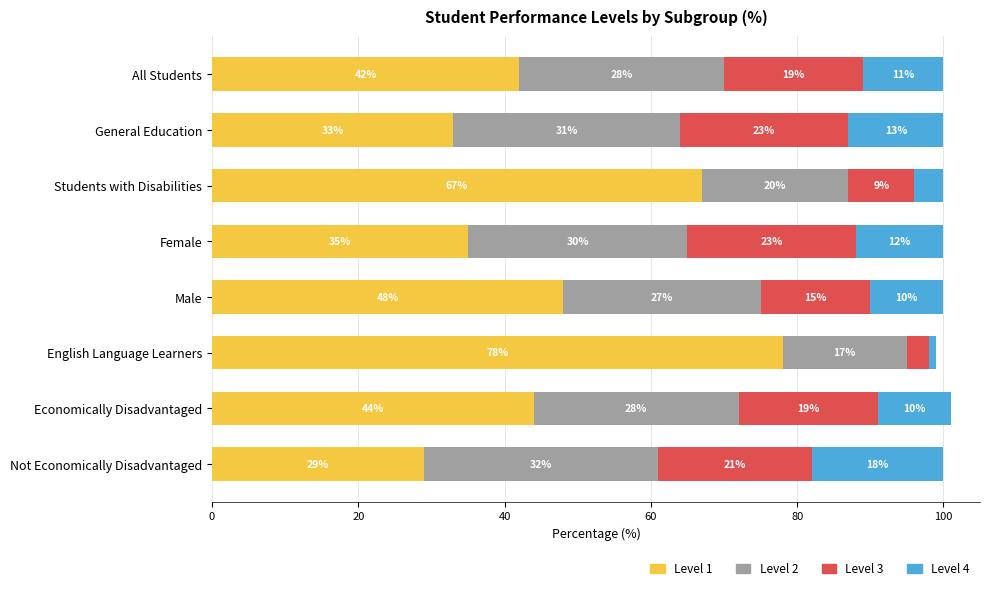

What is the difference between the Level 1 values at English Language Learners and Economically Disadvantaged?

34